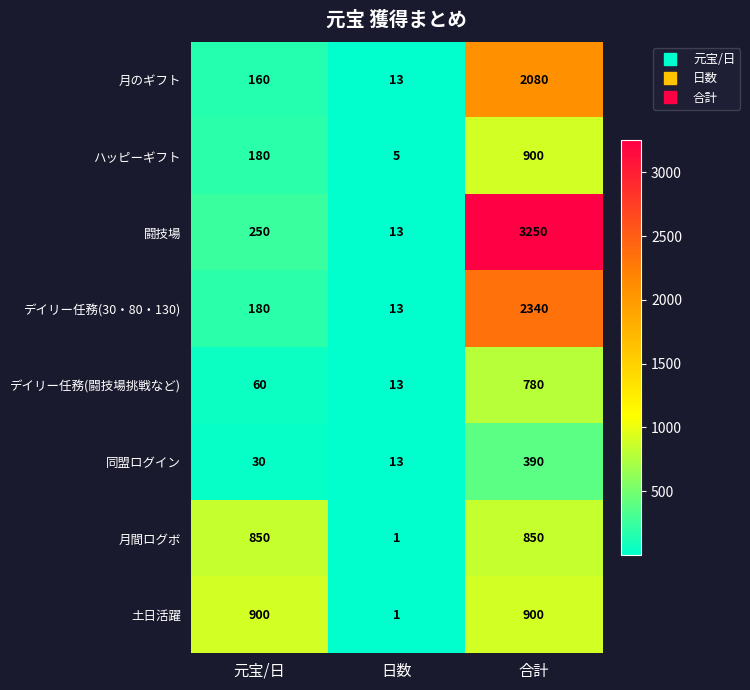

True or false: 月間ログボ has a value of 850 at 合計.

True